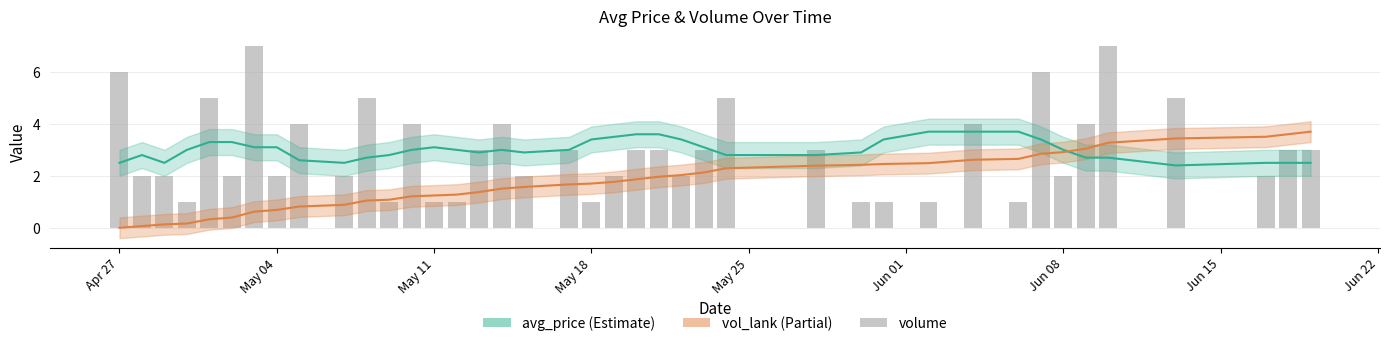

Is the value of volume at May 04 greater than the value of avg_price at 21?

No